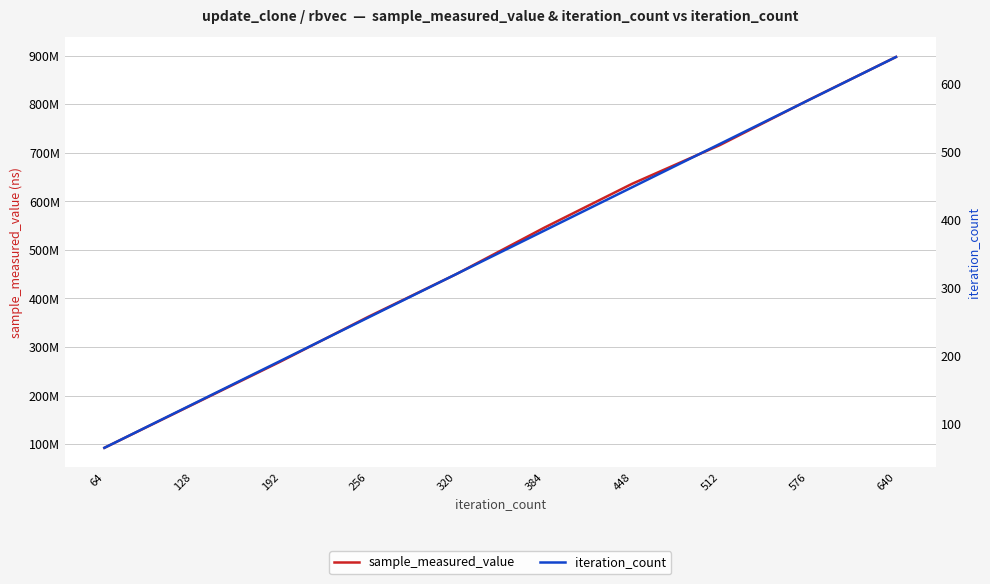

How many categories are shown in the chart?

10